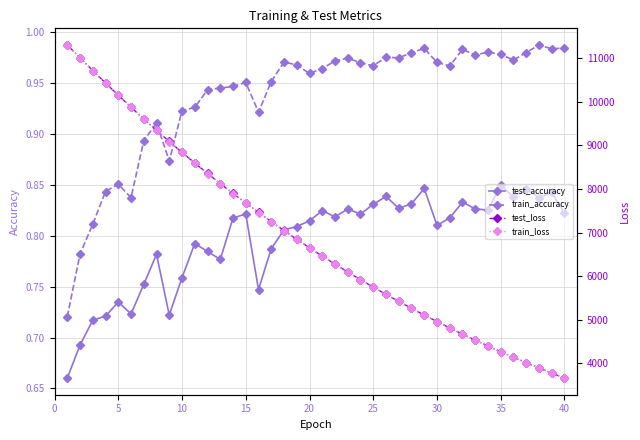

Count the test_accuracy values in the range 0 to 1.

40